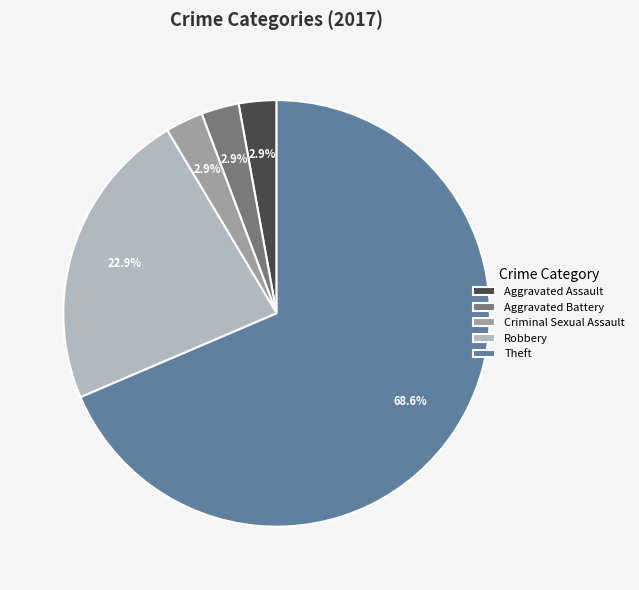

To the nearest percent, what is the combined percentage of Aggravated Assault and Robbery?

26%